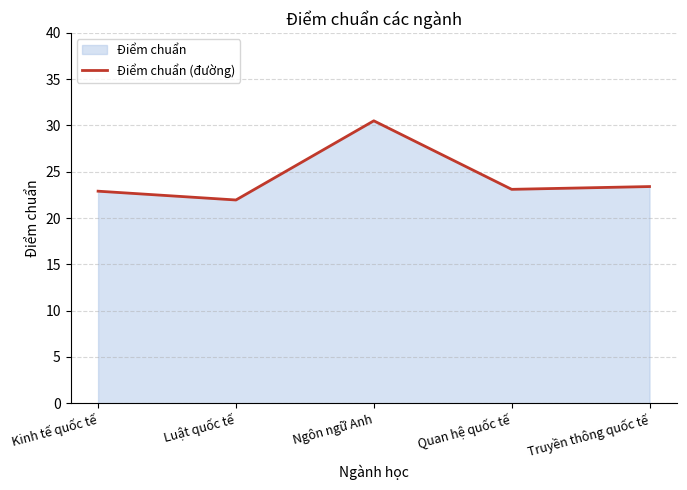

Where does the data first go above 23?

Ngôn ngữ Anh